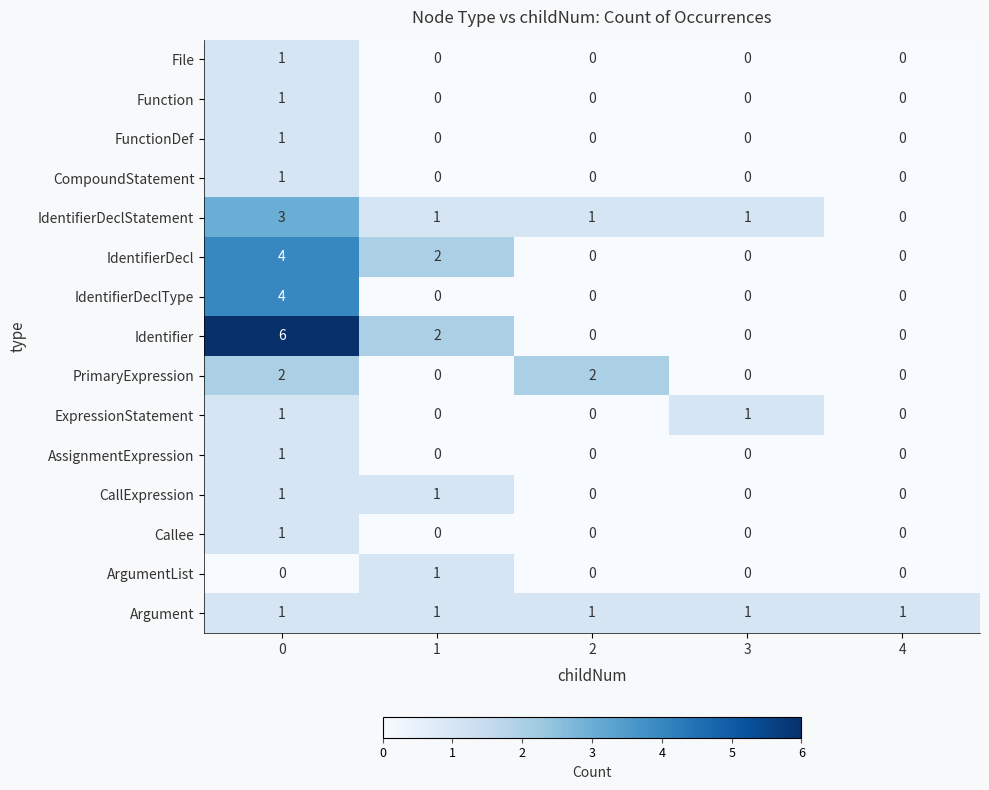

True or false: CompoundStatement has a value of 0 at 3.

True